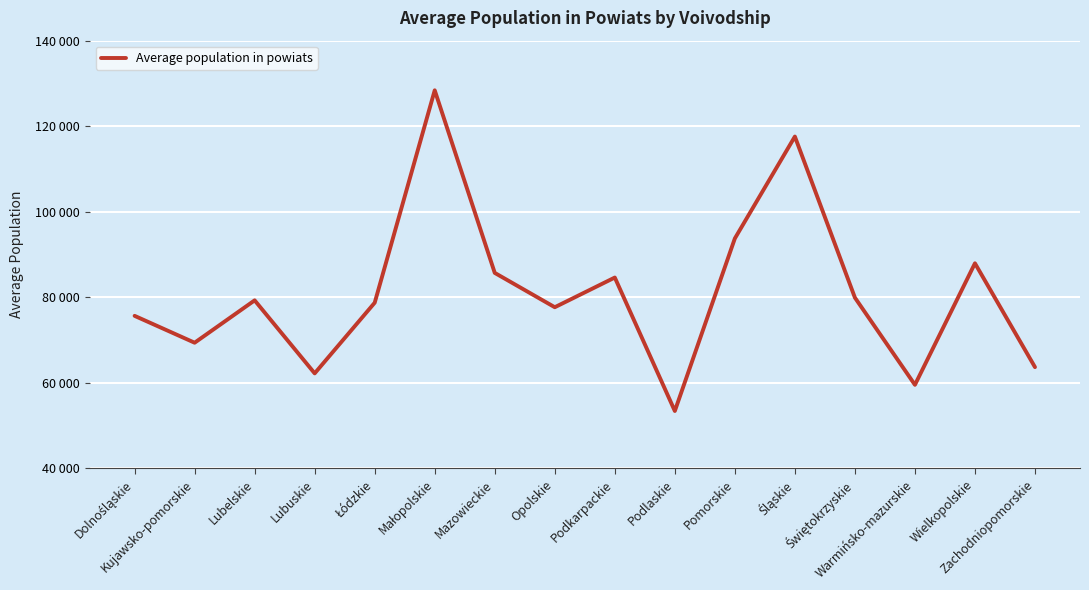

Is this an area chart (filled region under the line)?

No